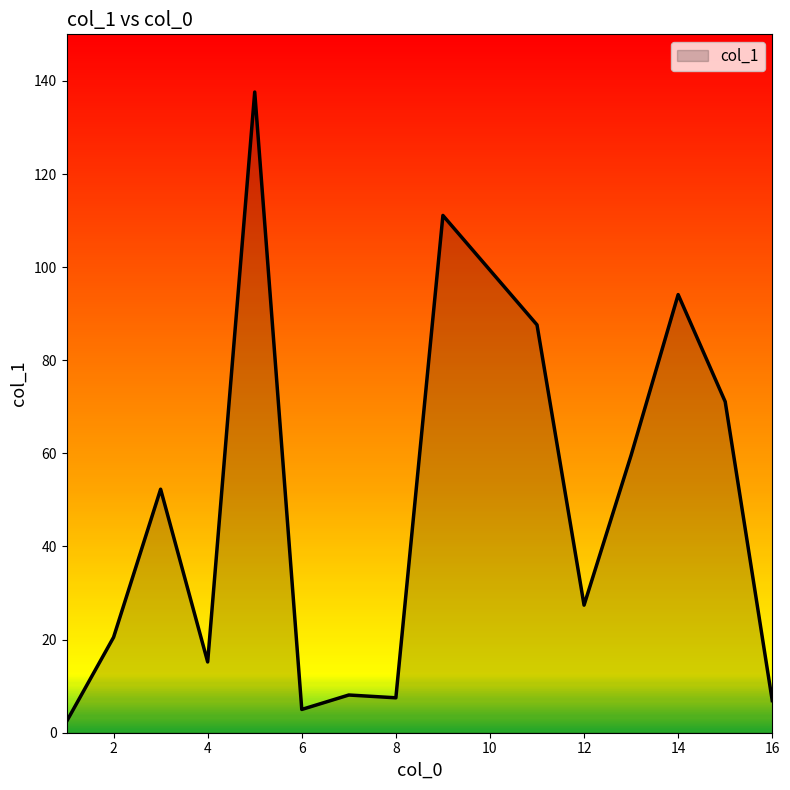

Count the number of data series in this chart.

1